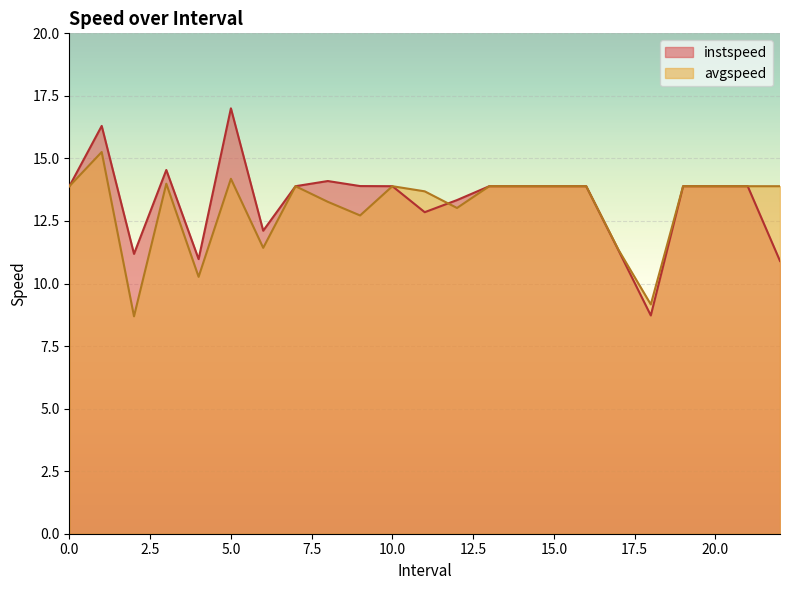

How many categories are shown in the chart?

23